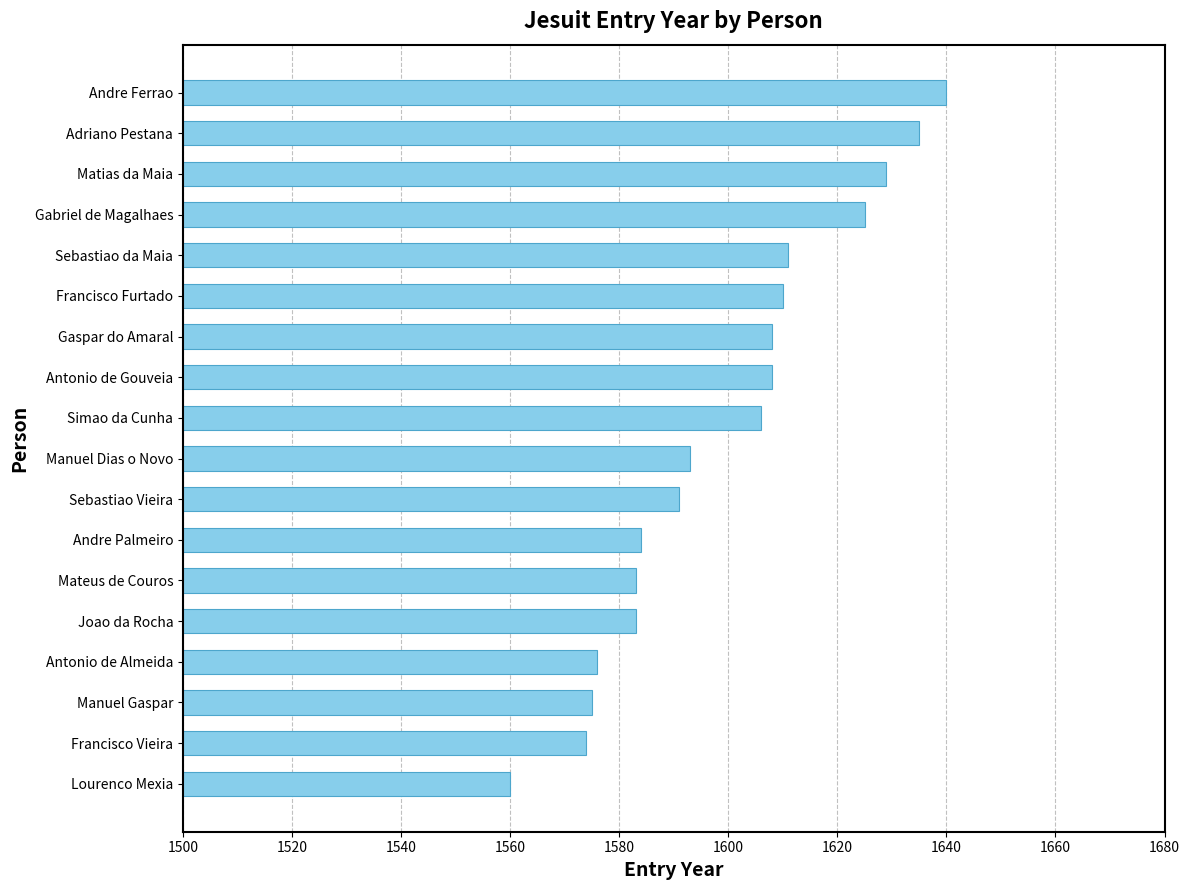

Count the number of data series in this chart.

1